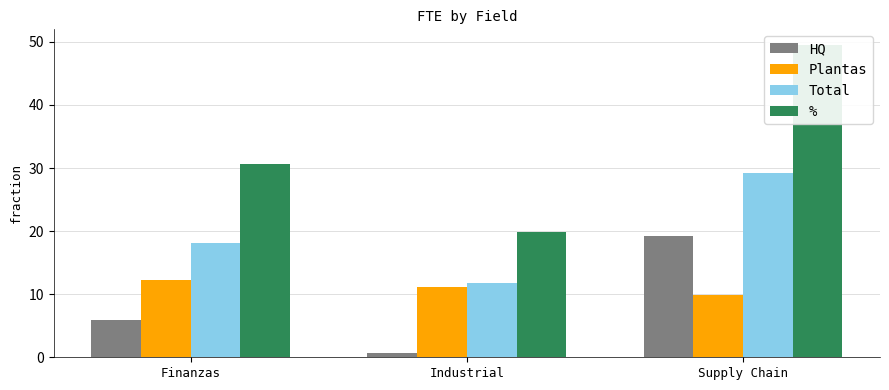

What is the lowest value of the % series?

19.9